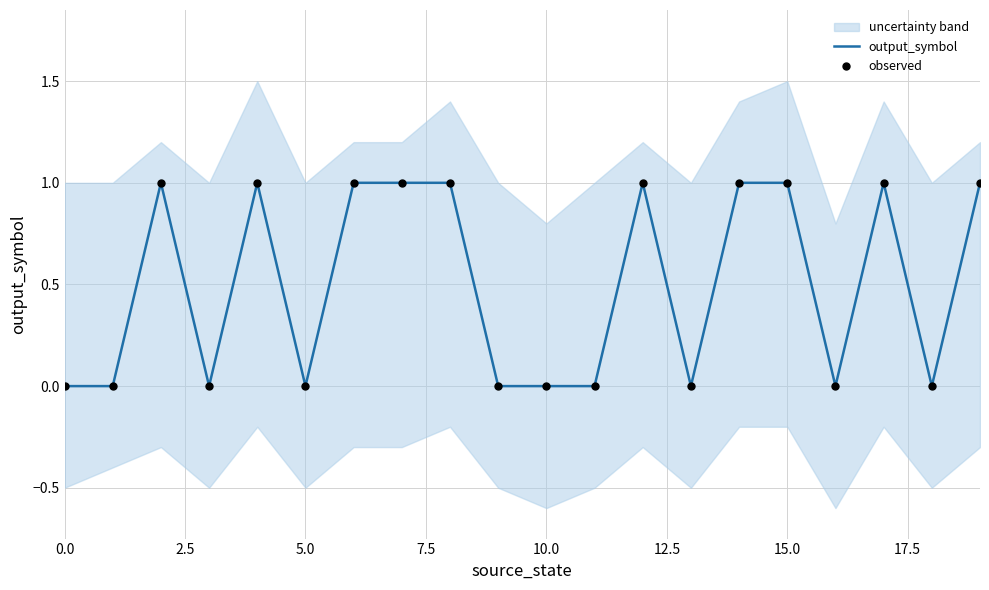

Which series has the widest spread of Y values?

output_symbol